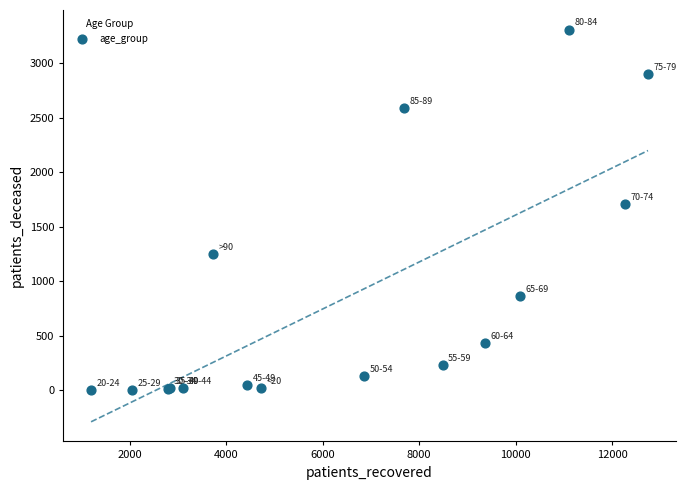

What Y value in the scatter plot is closest to 1654?

1709